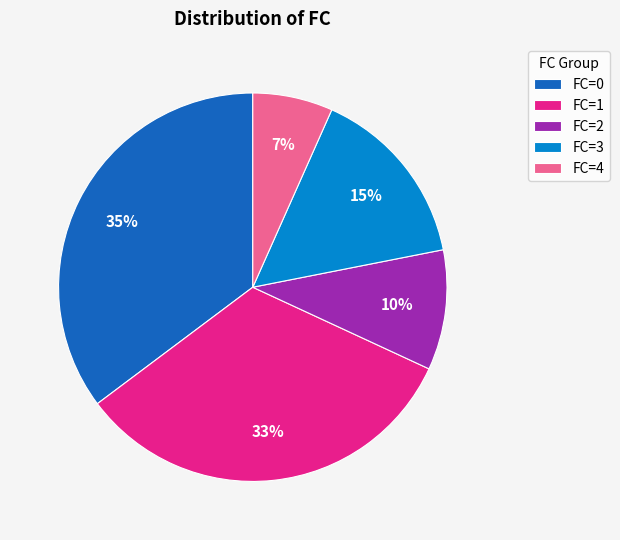

How many segments does this pie chart have?

5